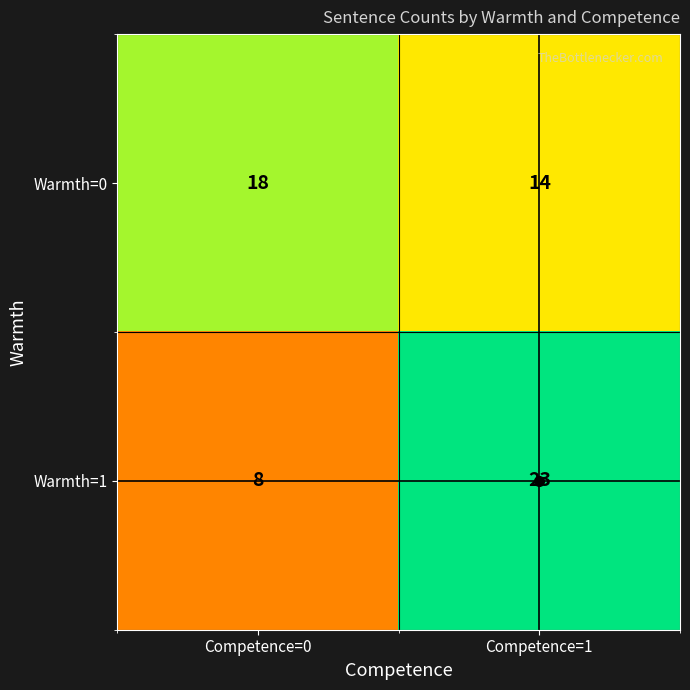

At Competence=0, list the series in order from largest to smallest.

Warmth=0, Warmth=1